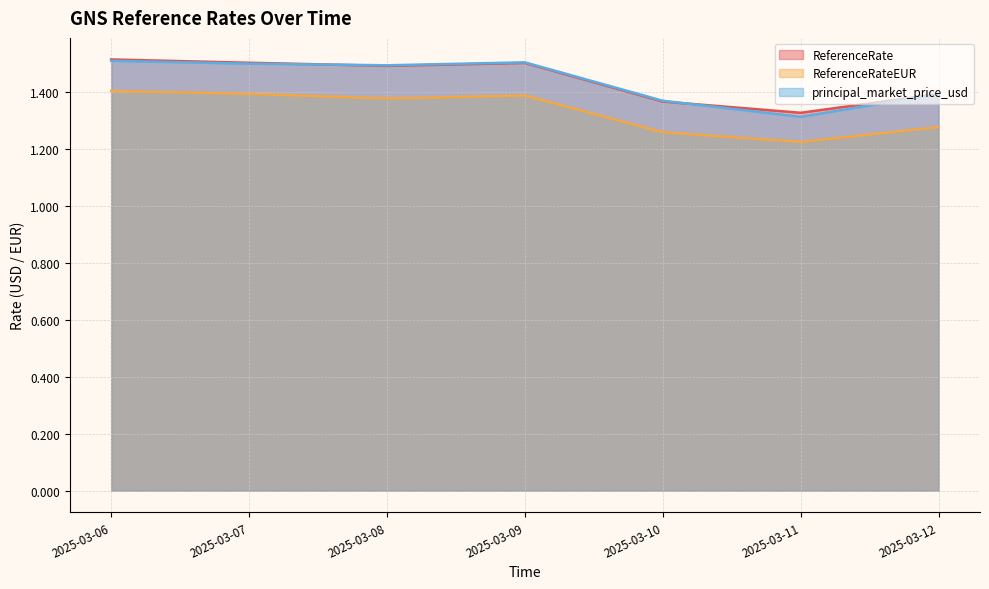

True or false: principal_market_price_usd has a value of 1.8 at 2025-03-10.

False